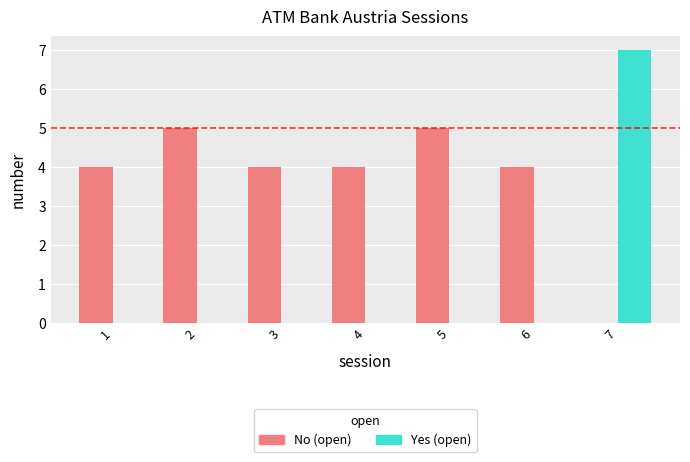

How many series are shown in this chart?

2